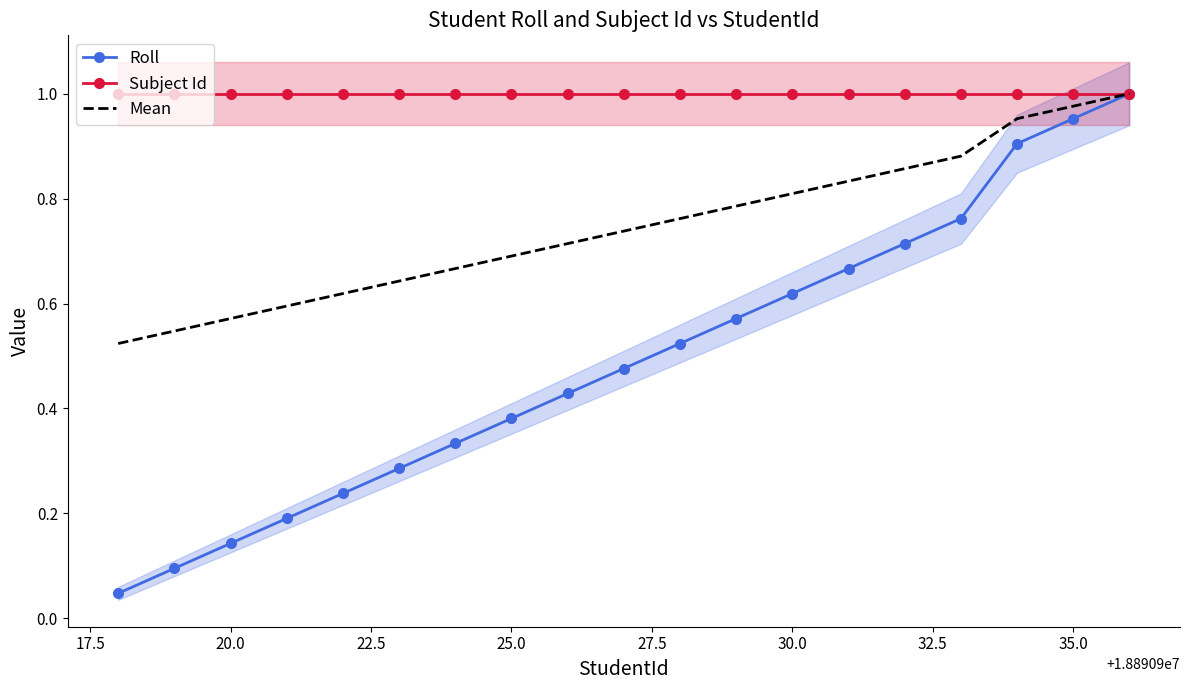

What are all the series names shown in the legend?

Roll, Subject Id, Mean